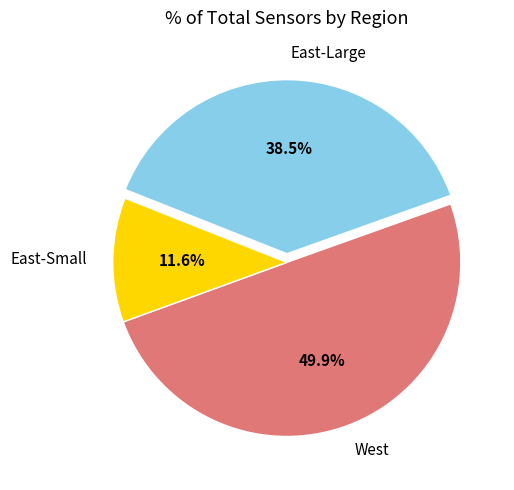

Count the number of slices in the pie.

3